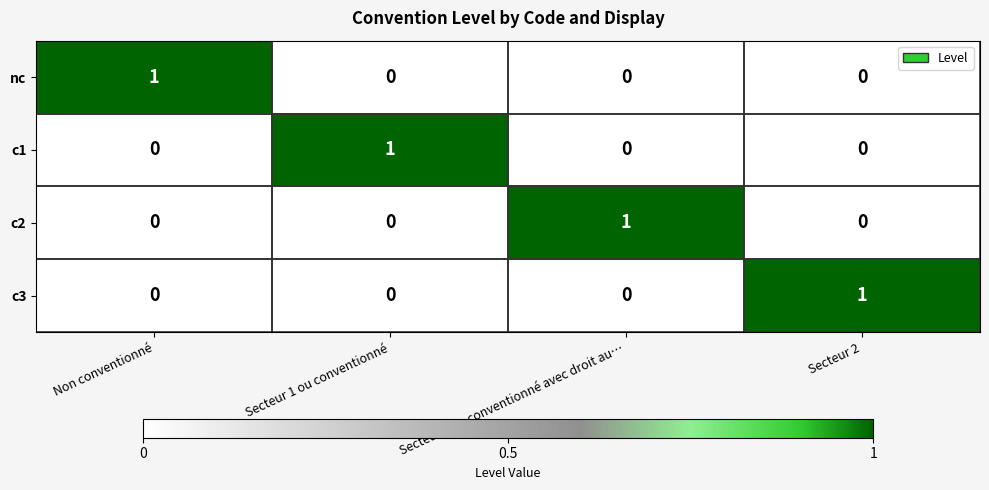

Which category has the highest value in the c2 series?

Secteur 1 ou conventionné avec droit au…